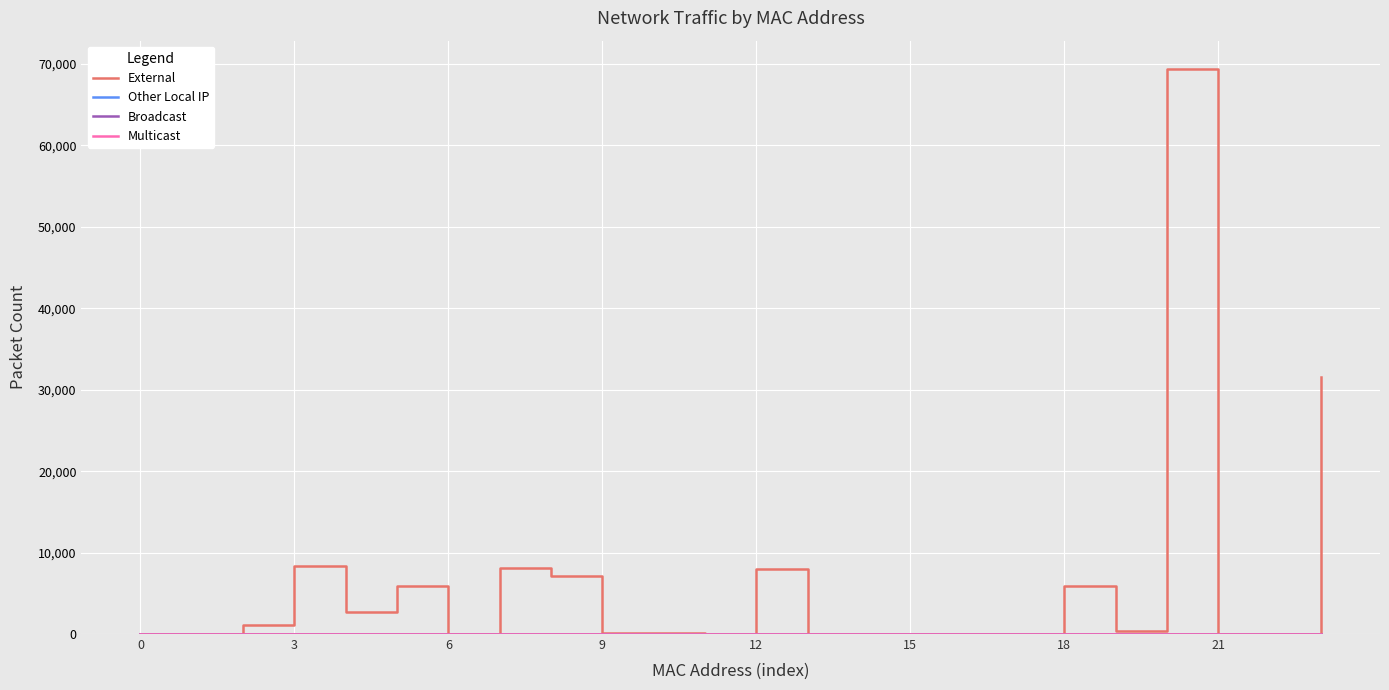

Reading right to left, transcribe all the data shown in this chart.

External: 31598	0	0	69388	383	5926	0	0	0	0	0	7946	0	92	104	7186	8146	0	5852	2654	8314	1130	0	0
Other Local IP: 0	0	0	0	0	0	0	0	0	0	0	0	0	0	0	0	0	0	0	0	0	0	0	0
Broadcast: 0	0	0	0	0	0	0	0	0	0	0	0	0	0	0	0	0	0	0	0	0	0	0	0
Multicast: 0	0	0	0	0	0	0	0	0	0	0	0	0	0	0	0	0	0	0	0	0	0	0	0